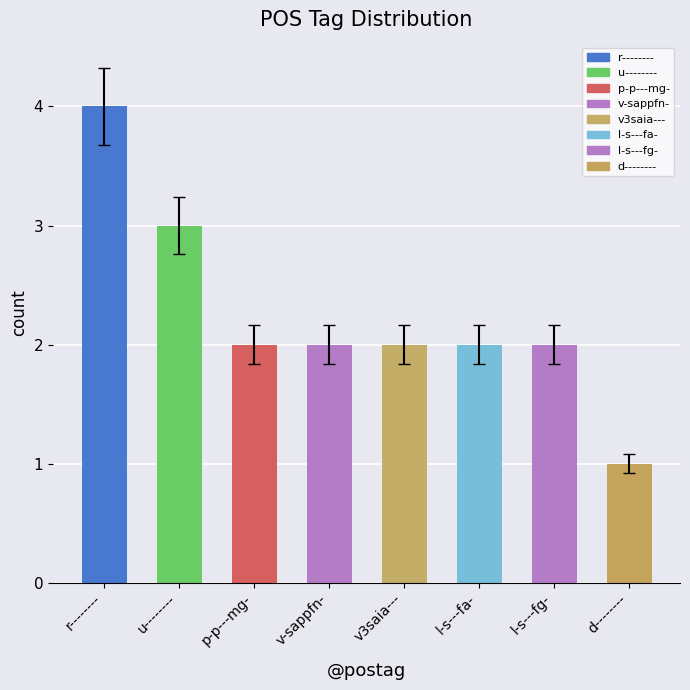

What is the minimum value shown in the chart?

1